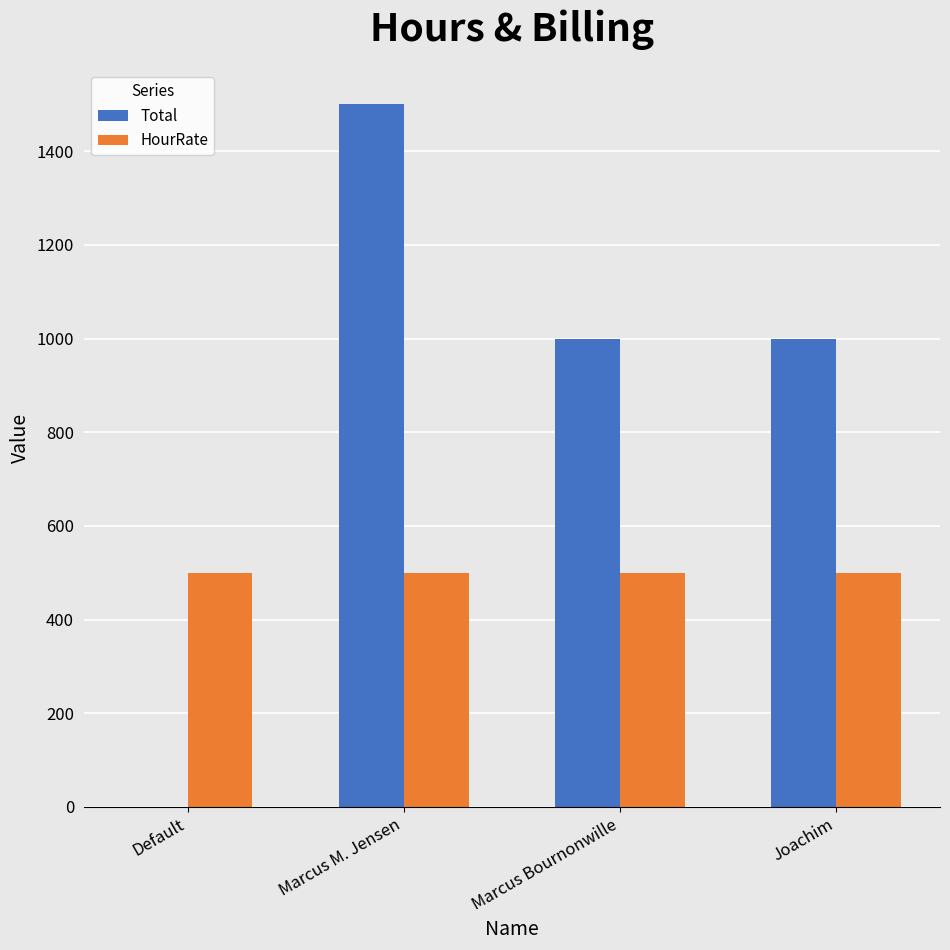

Which series has the largest range (max minus min)?

Total